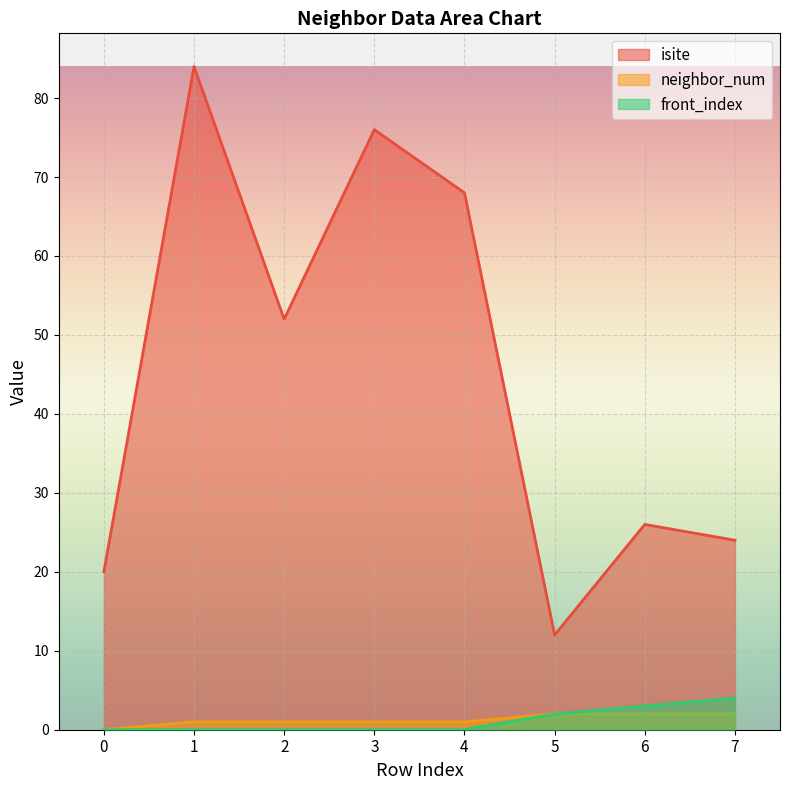

What is the difference between the maximum and minimum values in the front_index series?

4